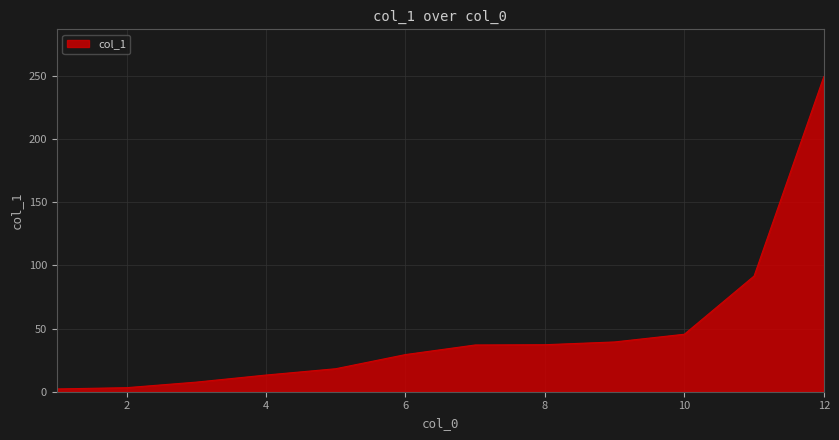

What is the greatest value displayed?

249.4